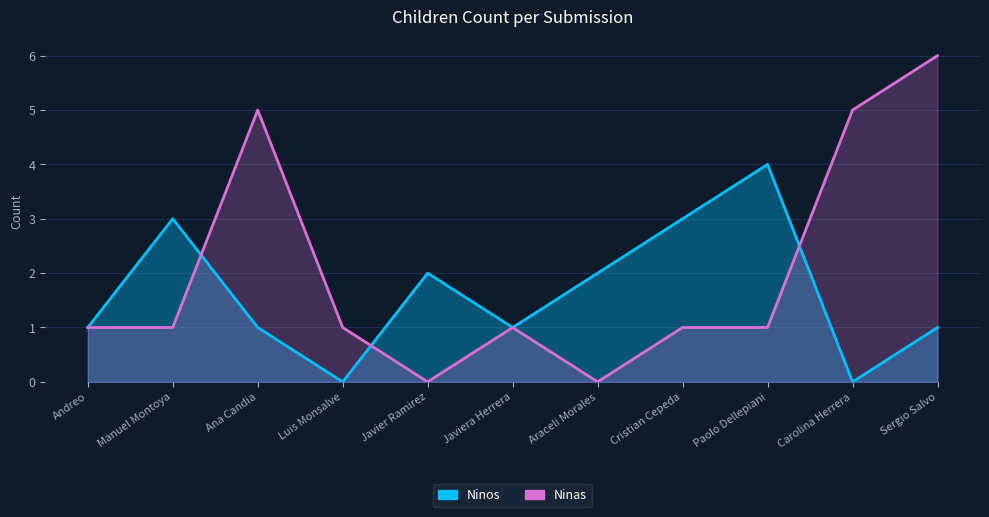

Is the value of Ninos at Manuel Montoya greater than the value of Ninas at Javiera Herrera?

Yes